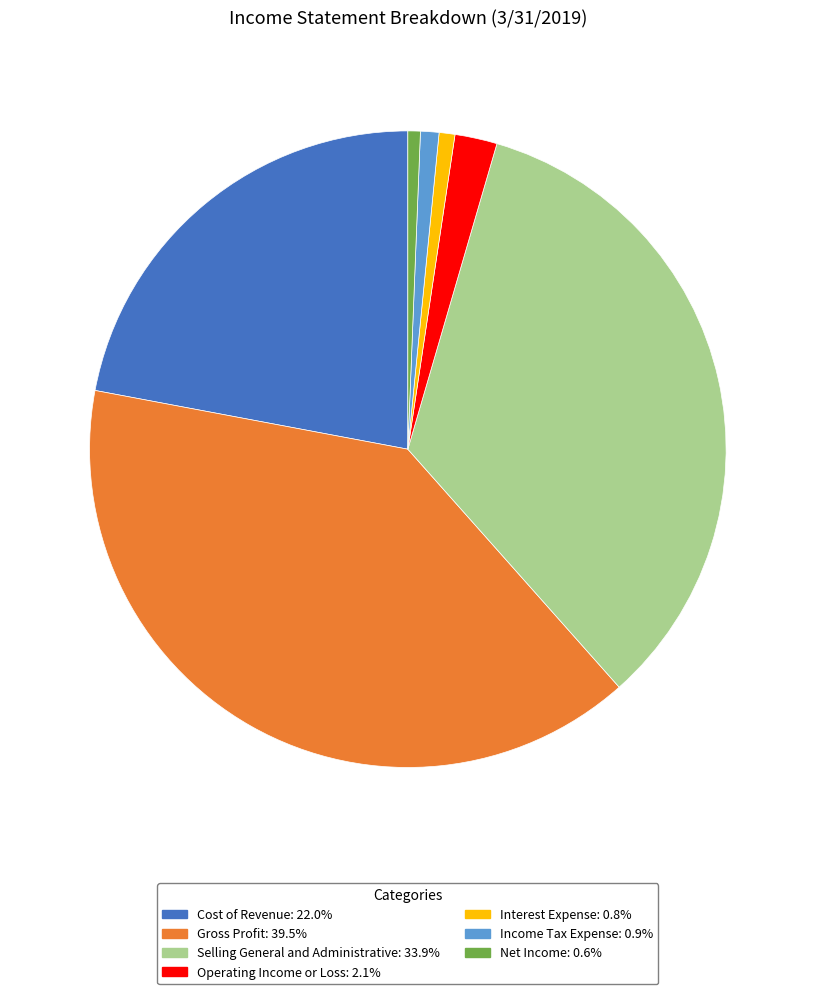

Which category has the biggest portion of the pie?

Gross Profit